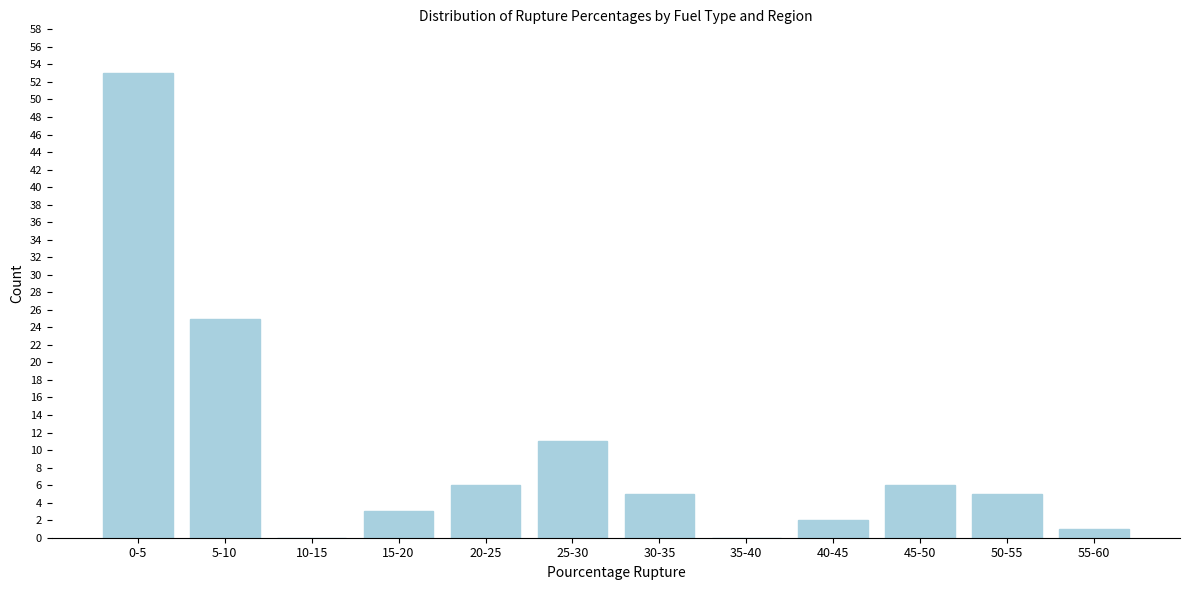

Reading left to right, list all the values displayed in this chart.

0-5=53	5-10=25	10-15=0	15-20=3	20-25=6	25-30=11	30-35=5	35-40=0	40-45=2	45-50=6	50-55=5	55-60=1